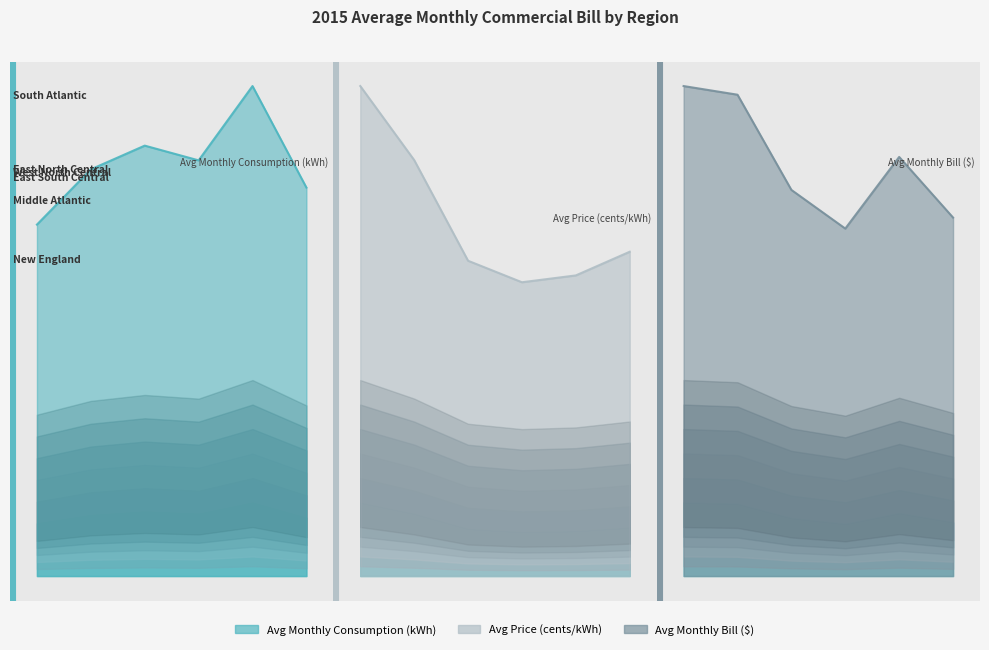

True or false: Avg Monthly Bill ($) and Avg Price (cents/kWh) cross at least once.

False